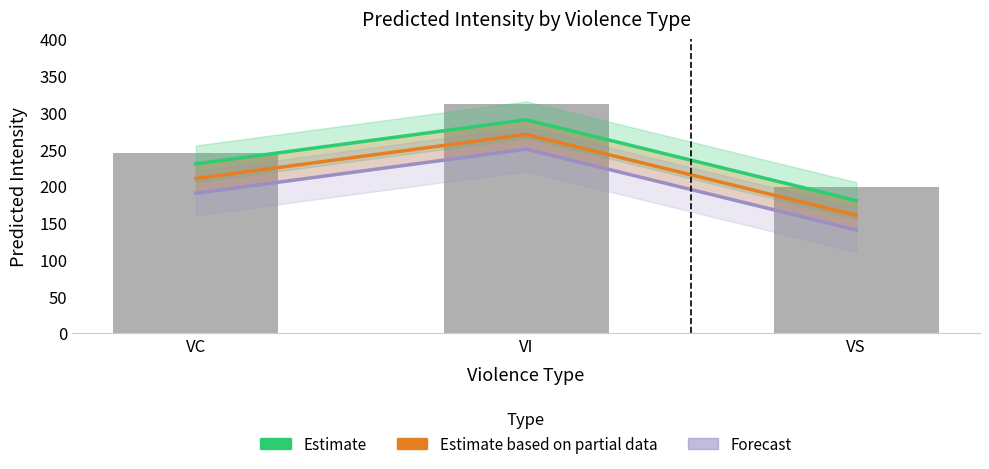

What is the total value across all series at VI?

810